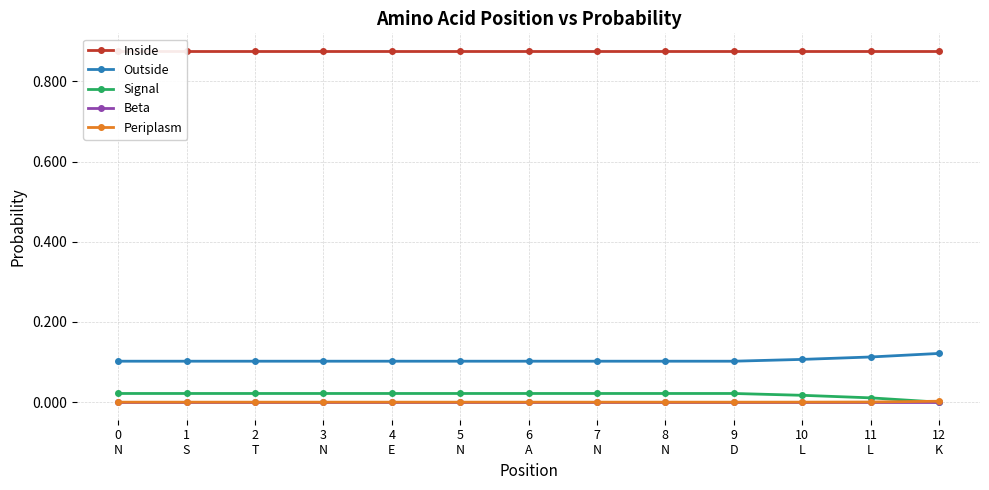

Rank the series at 7
N from highest to lowest value.

Inside, Outside, Signal, Beta, Periplasm